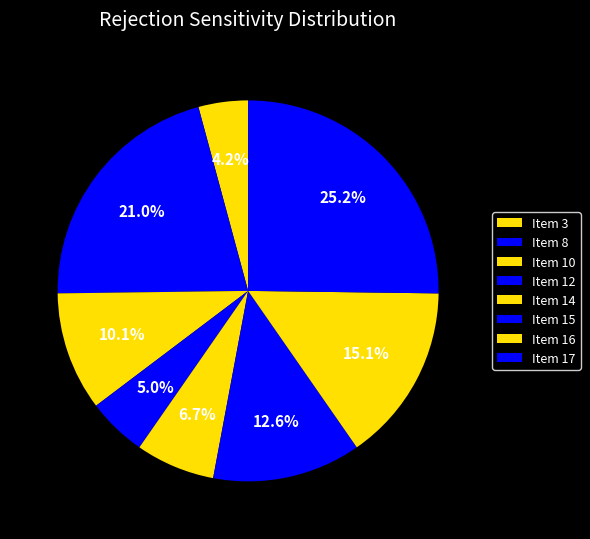

Count the number of slices in the pie.

8